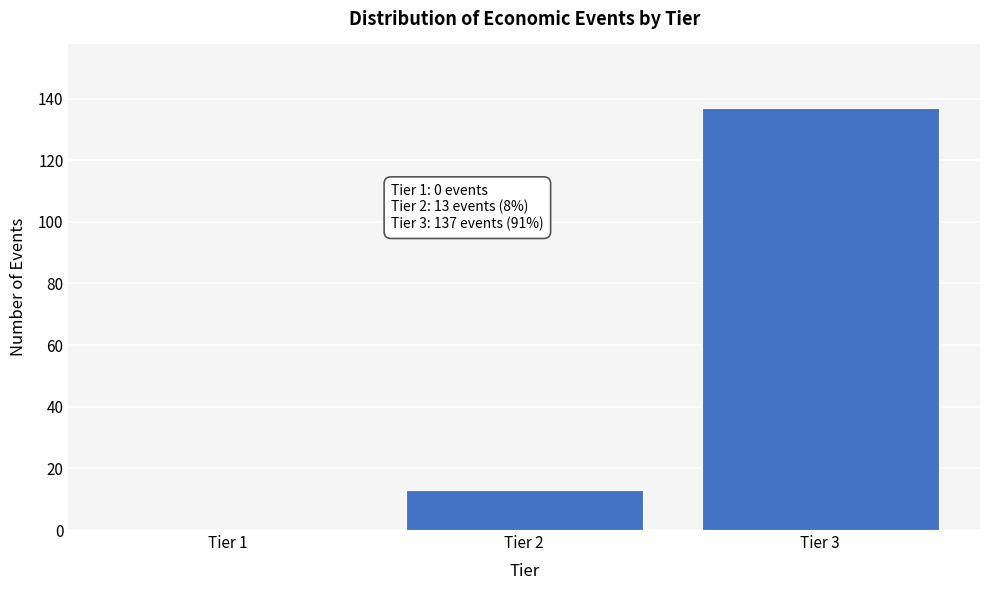

Reading left to right, what are all the values shown in this chart?

Tier 1=0	Tier 2=13	Tier 3=137